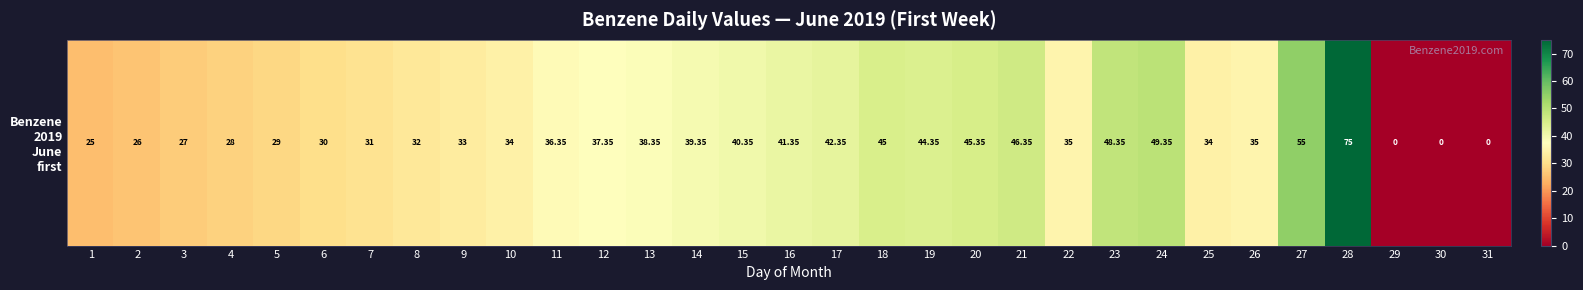

What is the maximum value shown in the chart?

75.0